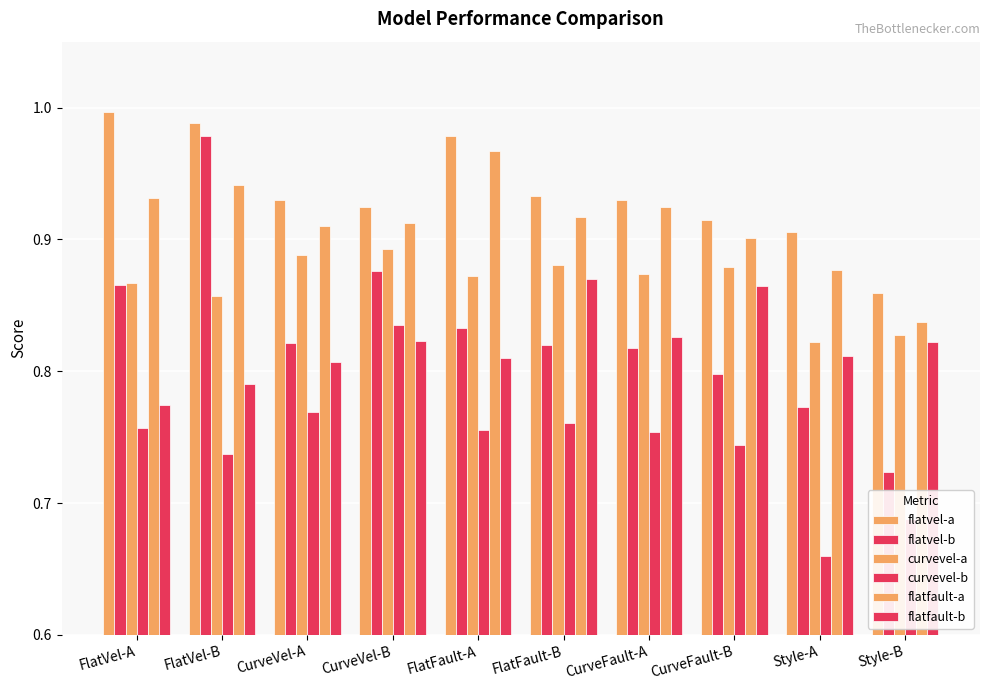

What is the difference between the second highest and second lowest values in the curvevel-a series?

0.1